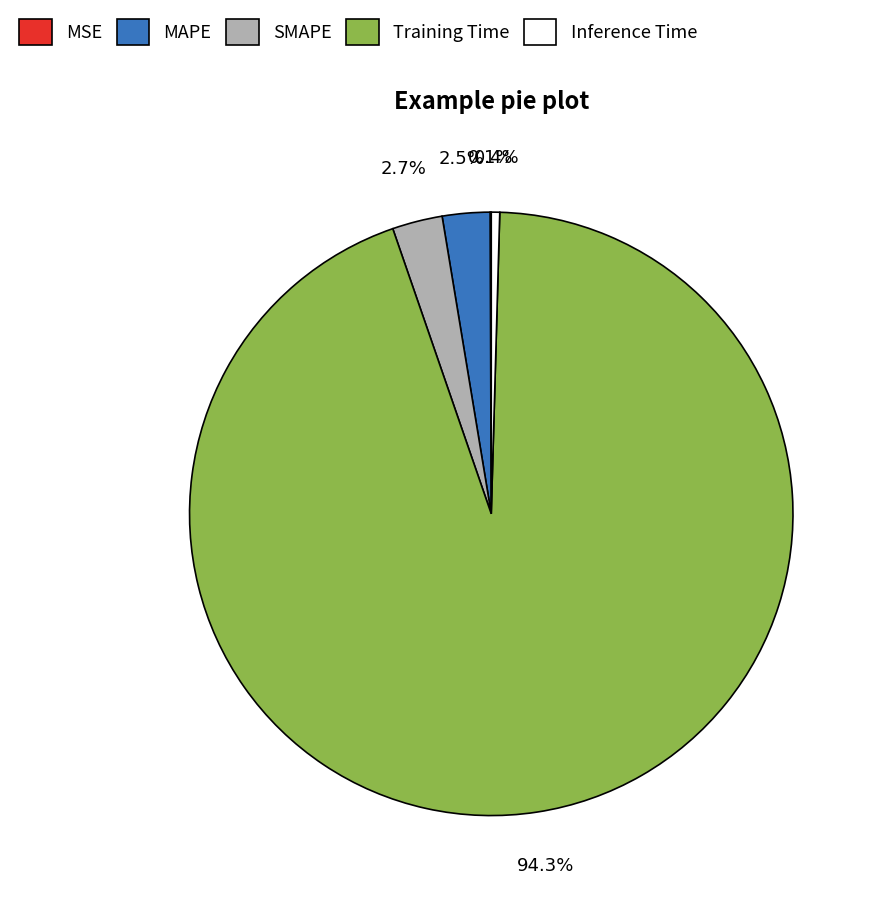

To the nearest percent, what percentage of the pie is Training Time?

94%